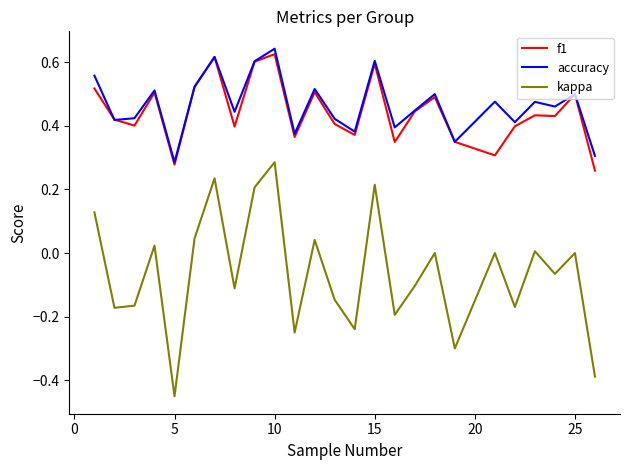

Which series has the largest total across all categories?

accuracy